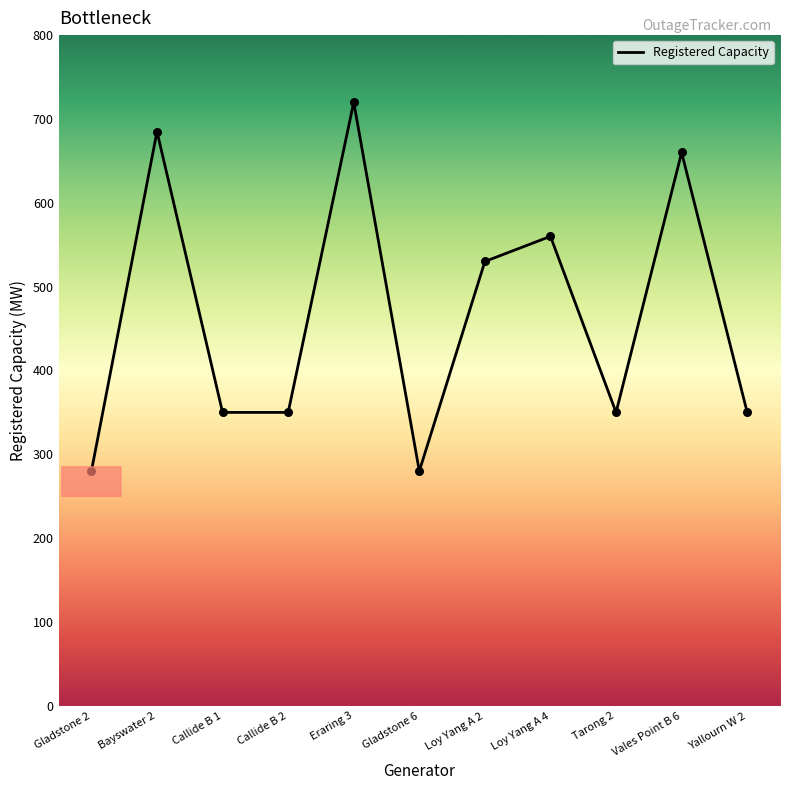

Approximately how many times larger is the value at Callide B 2 compared to Eraring 3?

0.5